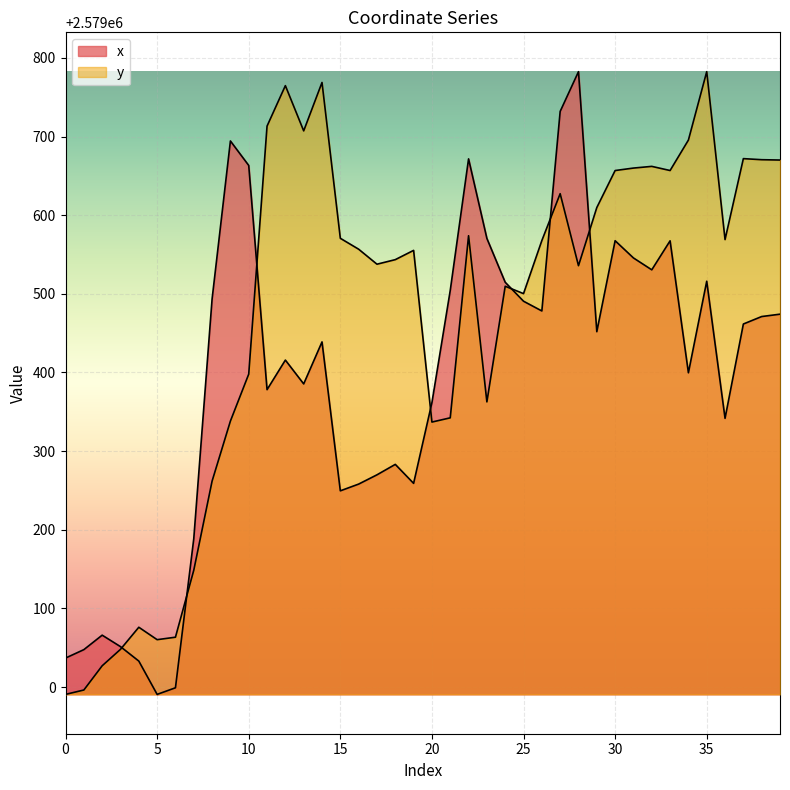

Reading left to right, list all the values displayed in this chart.

x: 0=2579036.9	1=2579047.6	2=2579066.0	3=2579051.5	4=2579033.1	5=2578990.8	6=2578999.2	7=2579188.7	8=2579493.4	9=2579694.3	10=2579663.2	11=2579378.2	12=2579415.8	13=2579385.5	14=2579438.9	15=2579249.6	16=2579258.1	17=2579269.9	18=2579283.2	19=2579259.0	20=2579361.7	21=2579504.3	22=2579671.6	23=2579570.5	24=2579514.7	25=2579490.6	26=2579478.2	27=2579731.9	28=2579782.4	29=2579451.9	30=2579567.5	31=2579545.6	32=2579530.5	33=2579567.4	34=2579399.6	35=2579516.0	36=2579341.7	37=2579461.6	38=2579471.1	39=2579474.1
y: 0=2578990.8	1=2578996.3	2=2579027.1	3=2579048.0	4=2579076.1	5=2579060.3	6=2579063.5	7=2579148.6	8=2579261.9	9=2579338.2	10=2579397.9	11=2579713.2	12=2579764.7	13=2579707.2	14=2579768.7	15=2579570.6	16=2579556.7	17=2579537.7	18=2579543.5	19=2579555.2	20=2579337.0	21=2579342.3	22=2579573.9	23=2579362.6	24=2579509.6	25=2579500.3	26=2579567.7	27=2579627.3	28=2579535.8	29=2579609.7	30=2579656.7	31=2579659.9	32=2579662.0	33=2579656.8	34=2579695.5	35=2579782.4	36=2579569.0	37=2579671.9	38=2579670.5	39=2579670.1